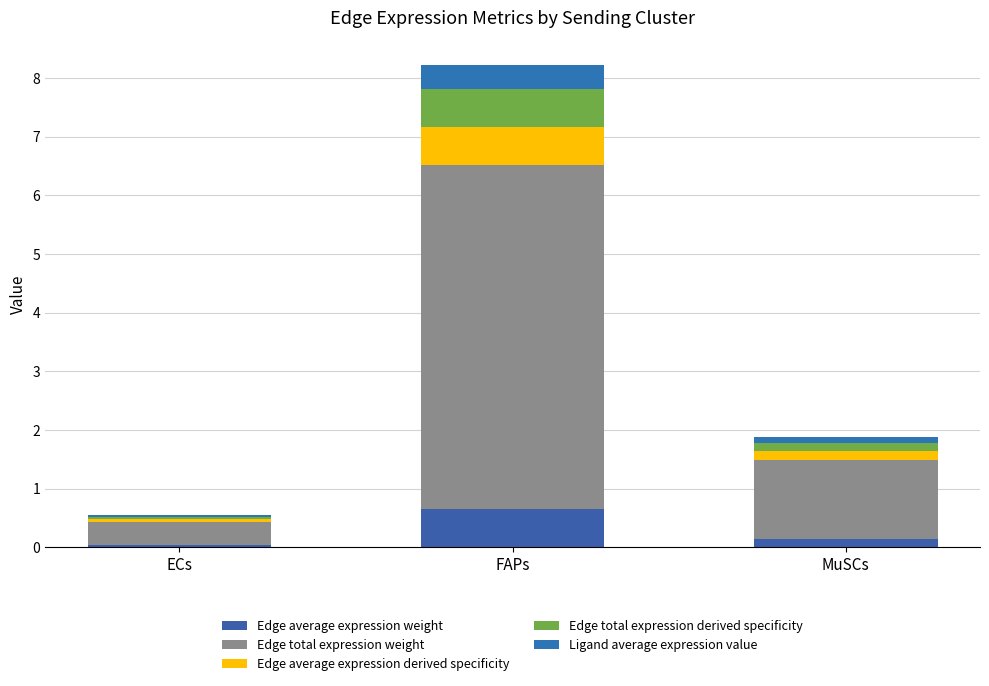

Are the bars grouped side by side (vs. stacked)?

No